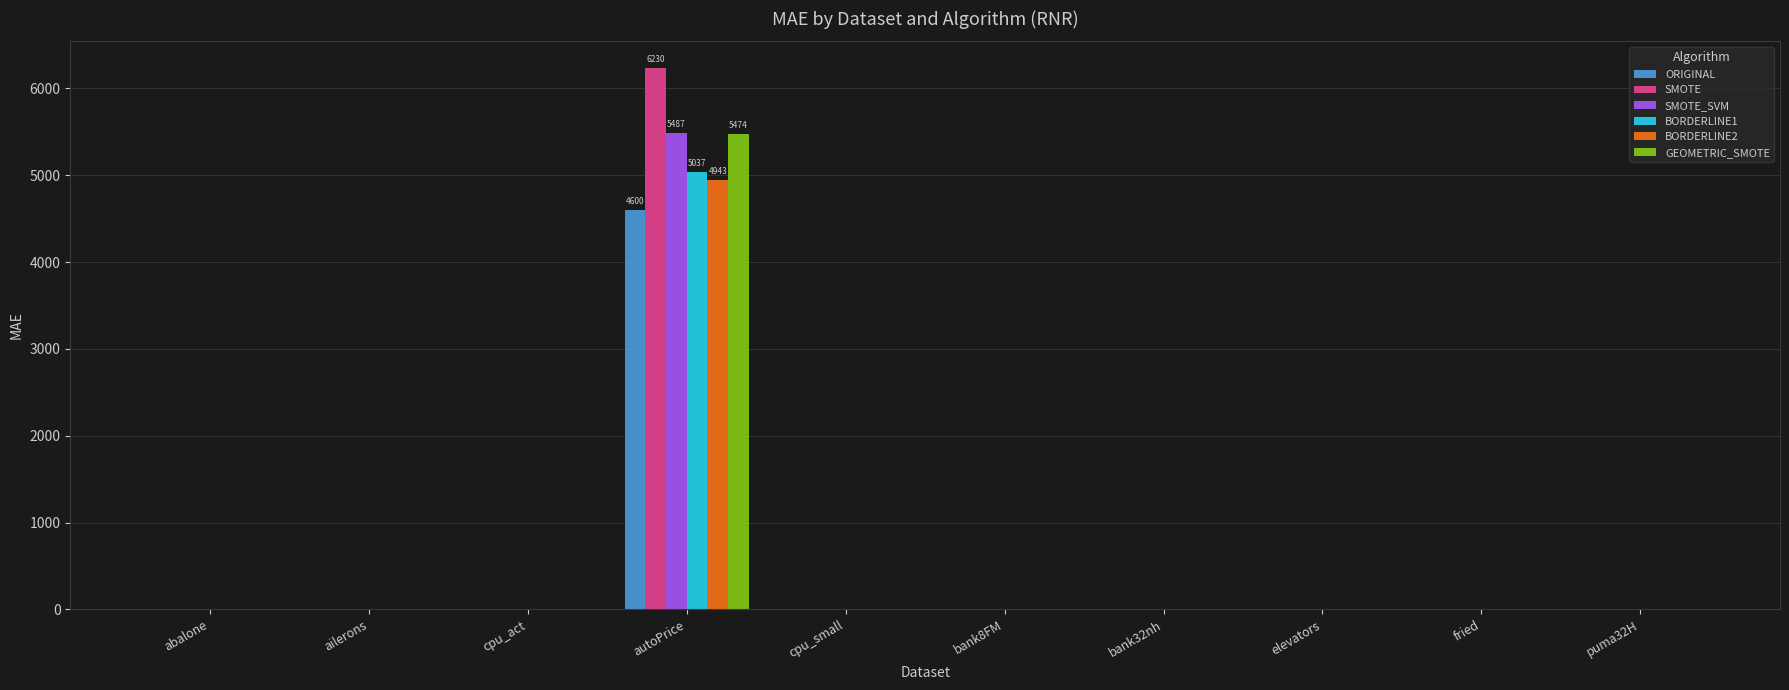

What is the approximate value of SMOTE_SVM at bank8FM?

0.2